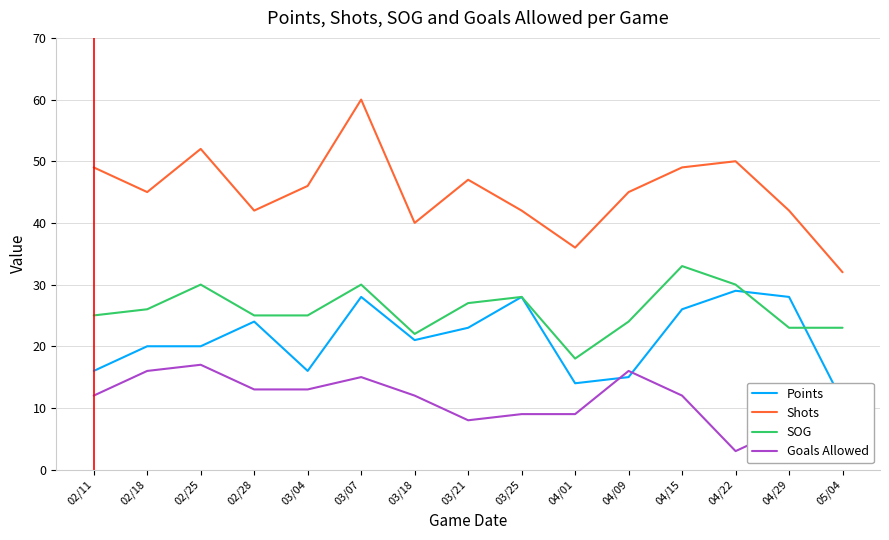

At which category does the chart reach its minimum across all series?

04/22